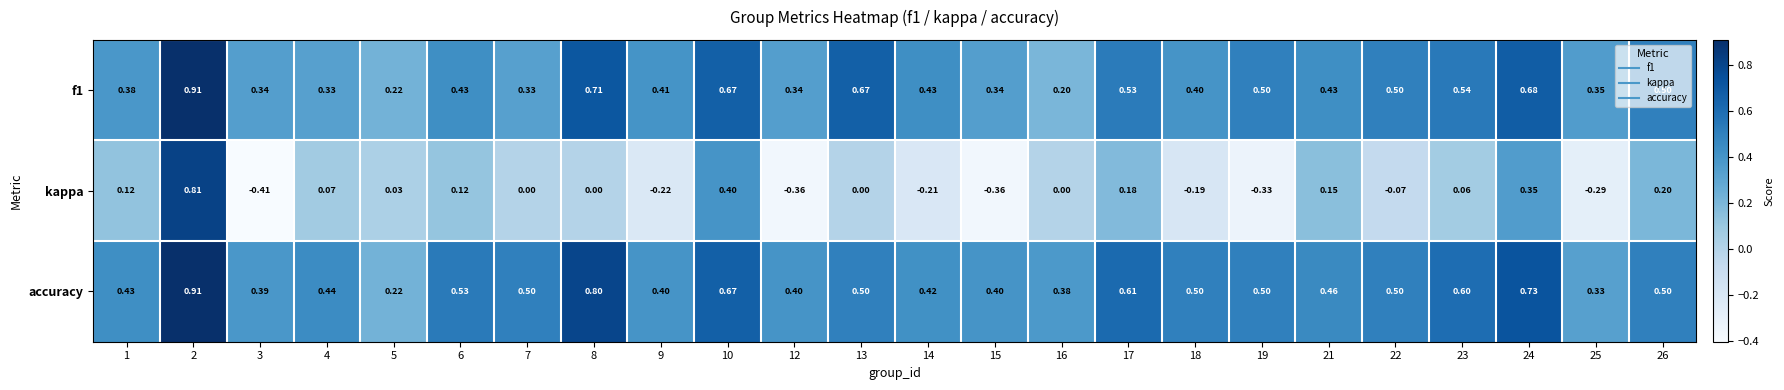

Which series changed the most between 15 and 22?

kappa